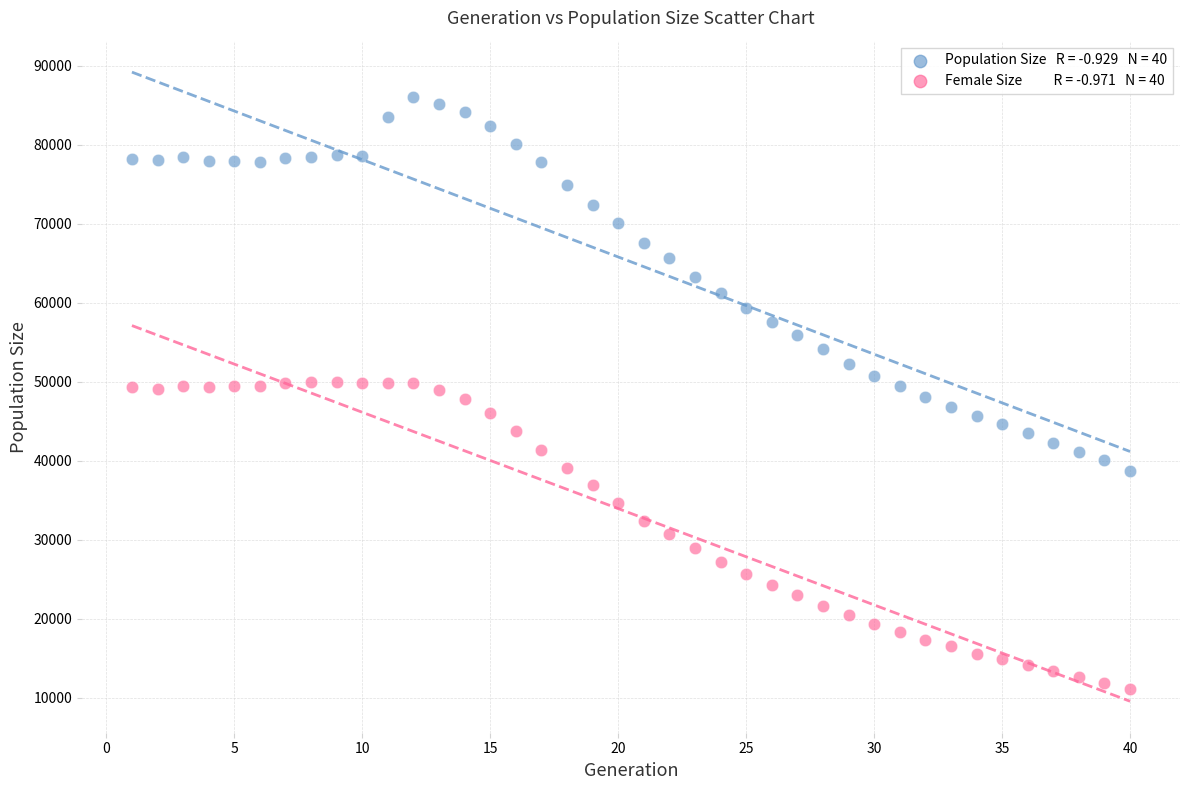

Across all data points, what is the range of Y values (max minus min)?

74951